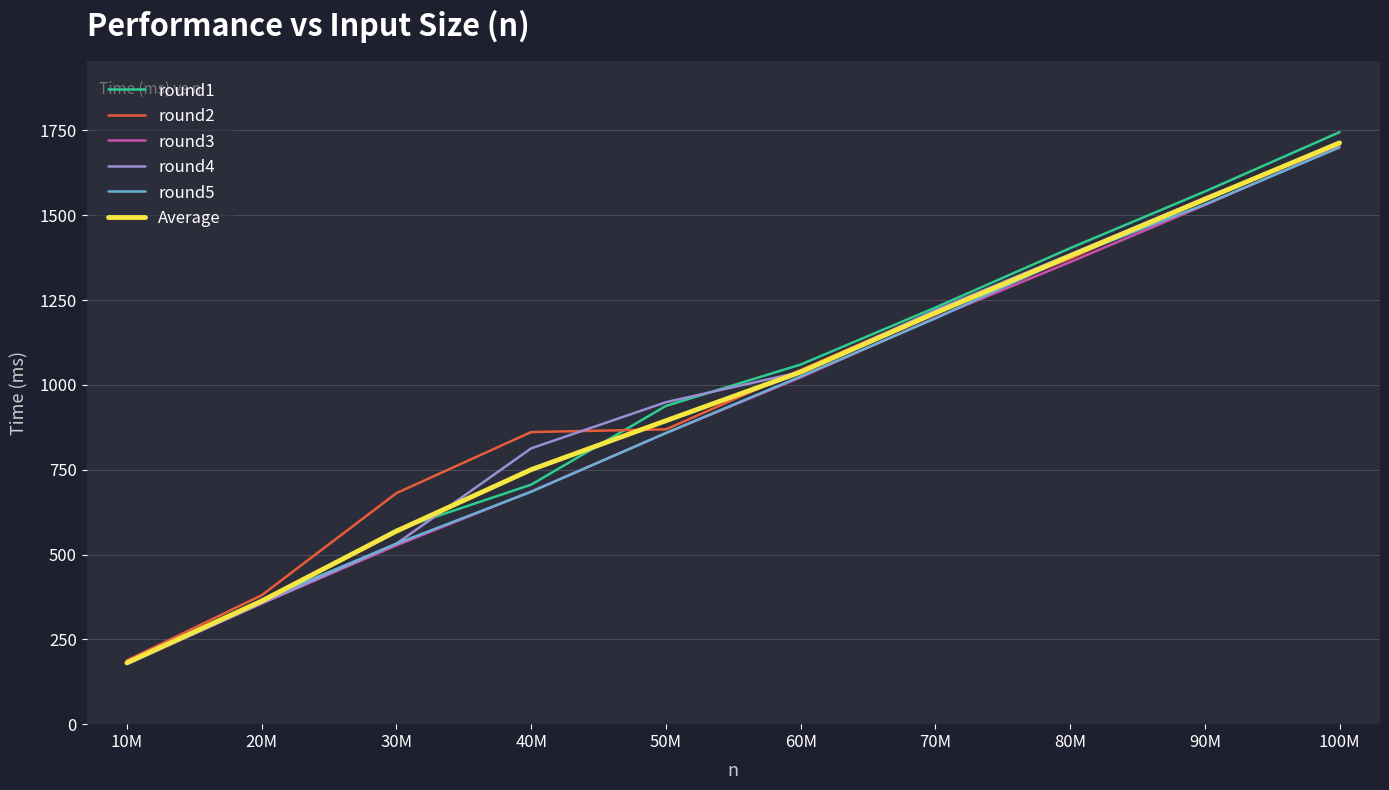

Rank the categories by Average value from highest to lowest.

100M, 90M, 80M, 70M, 60M, 50M, 40M, 30M, 20M, 10M